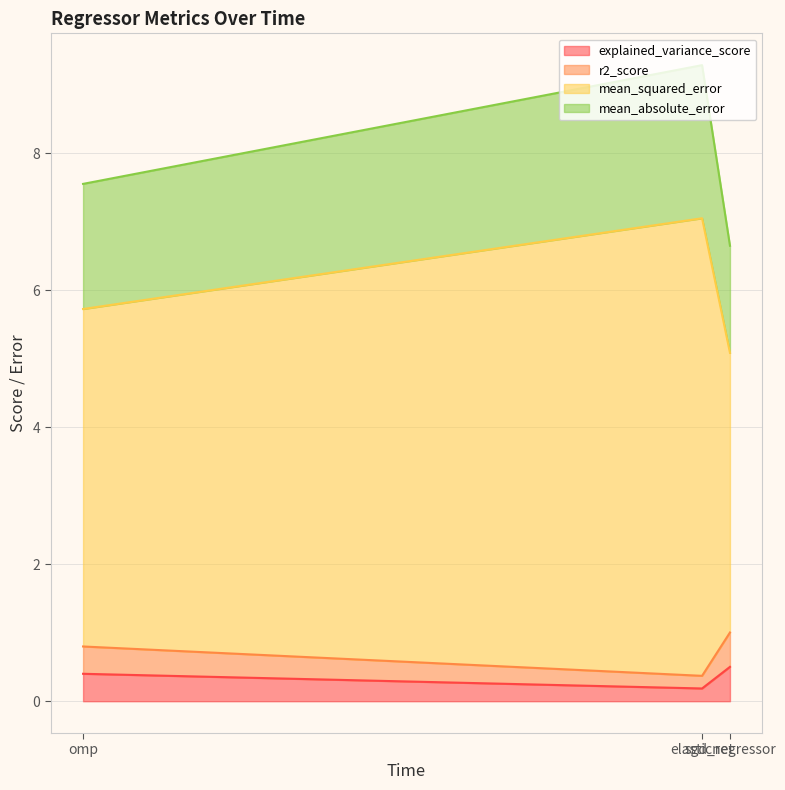

At how many categories does at least one series exceed 1?

3